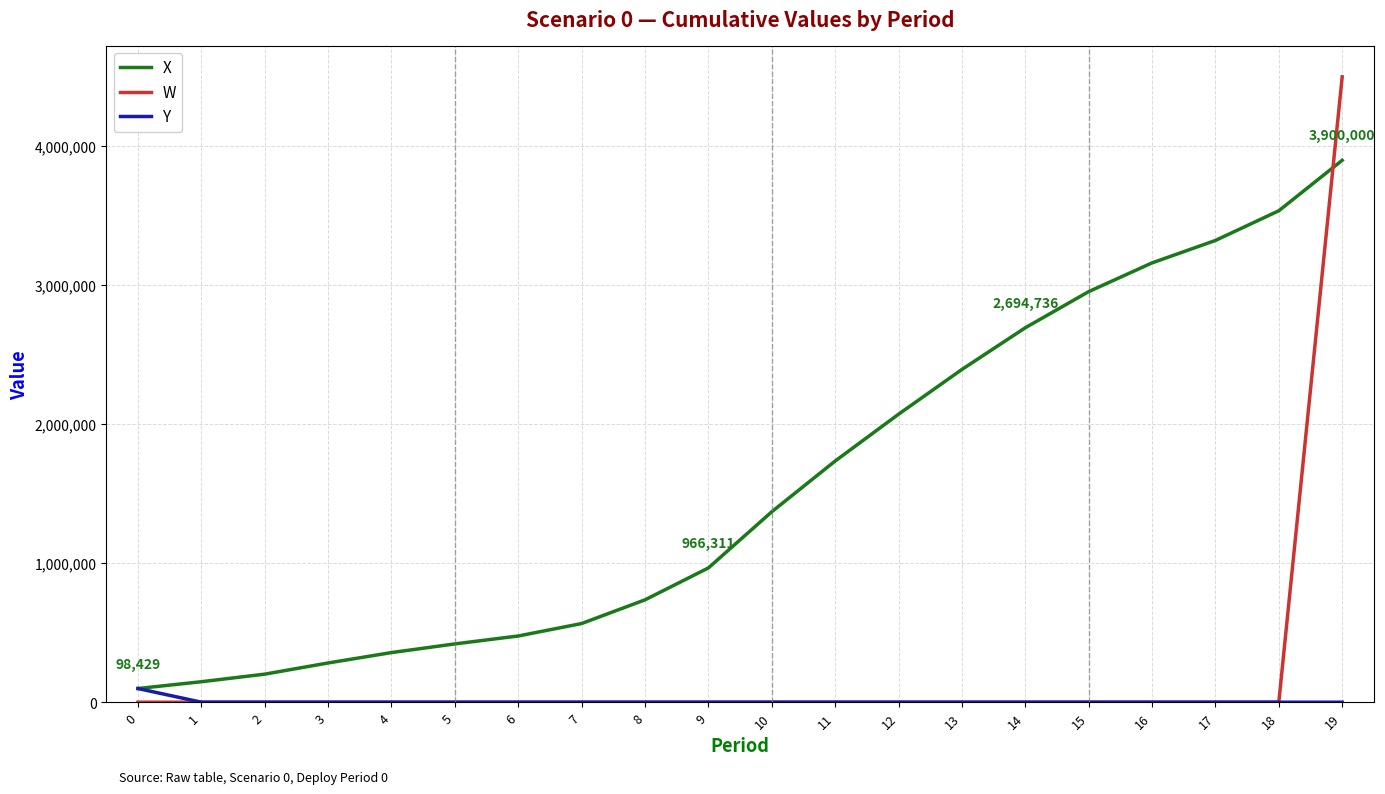

What are all the series names shown in the legend?

X, W, Y